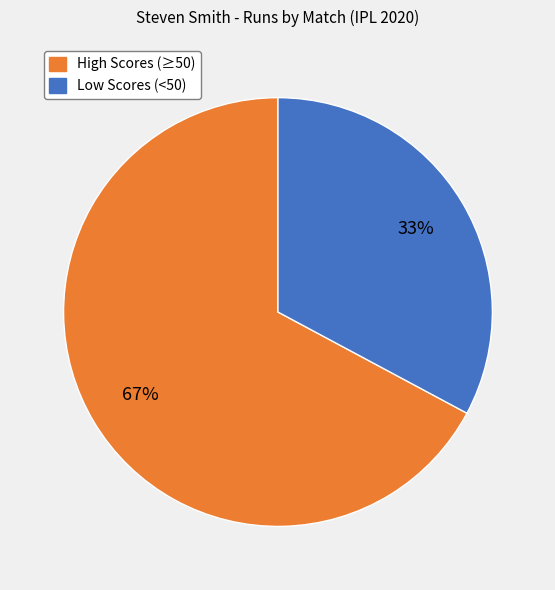

Combined, do High Scores (≥50) and Low Scores (<50) account for over 50%?

Yes